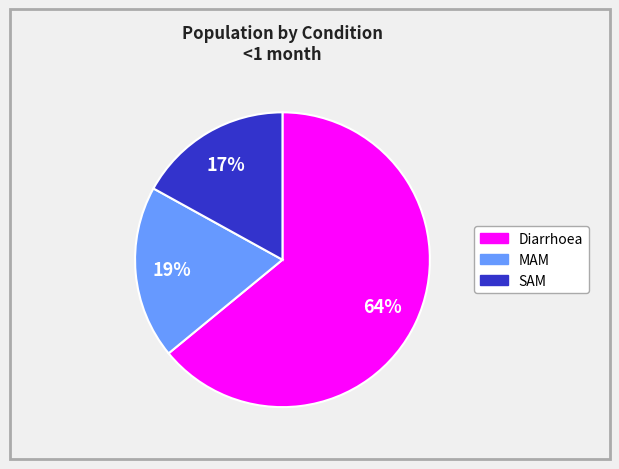

Combined, do Diarrhoea and MAM account for over 50%?

Yes